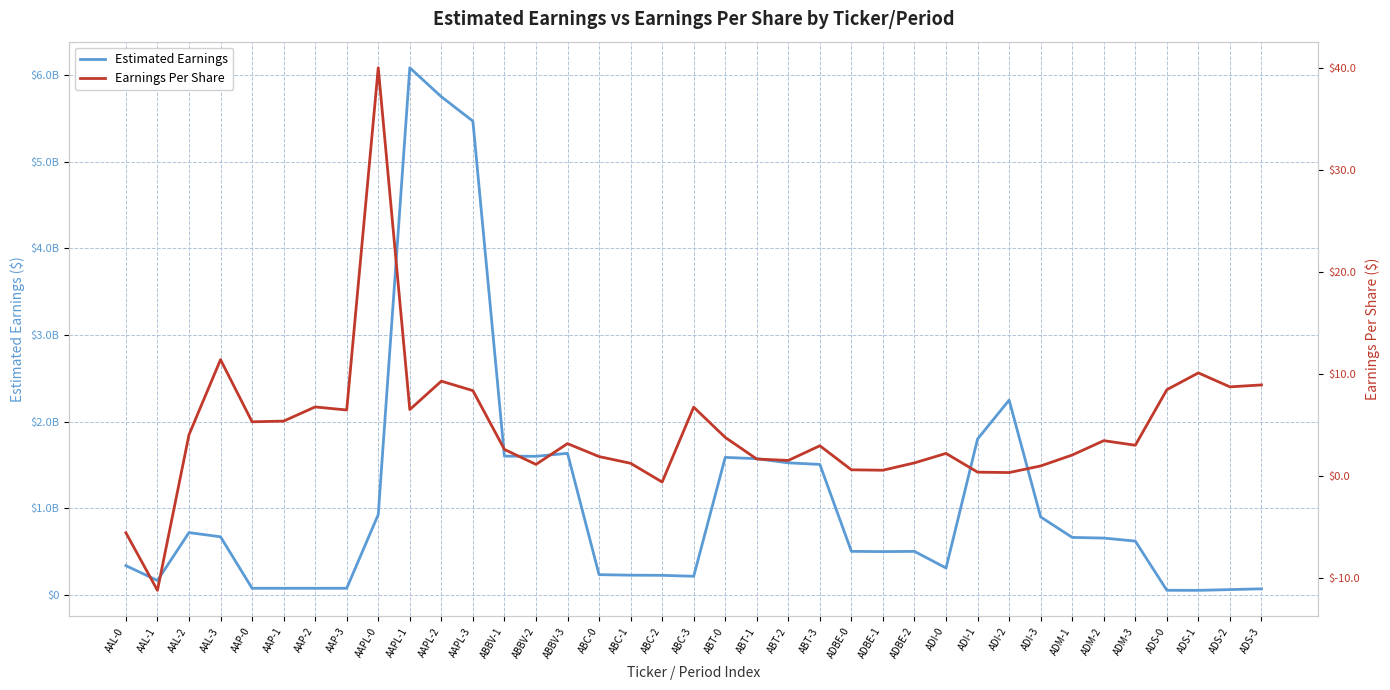

What is the difference between the Estimated Earnings values at AAPL-0 and AAPL-2?

4828432716.4